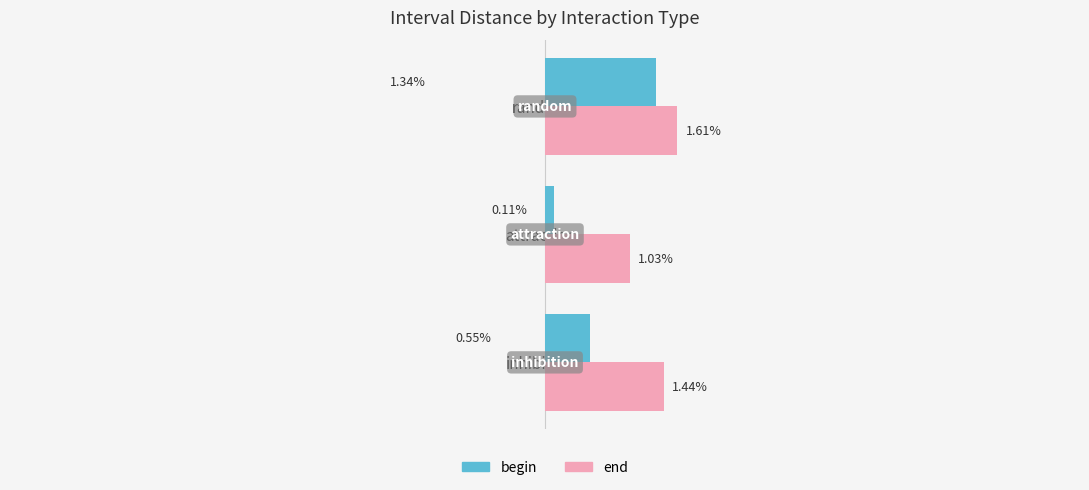

Which series has the largest total across all categories?

end